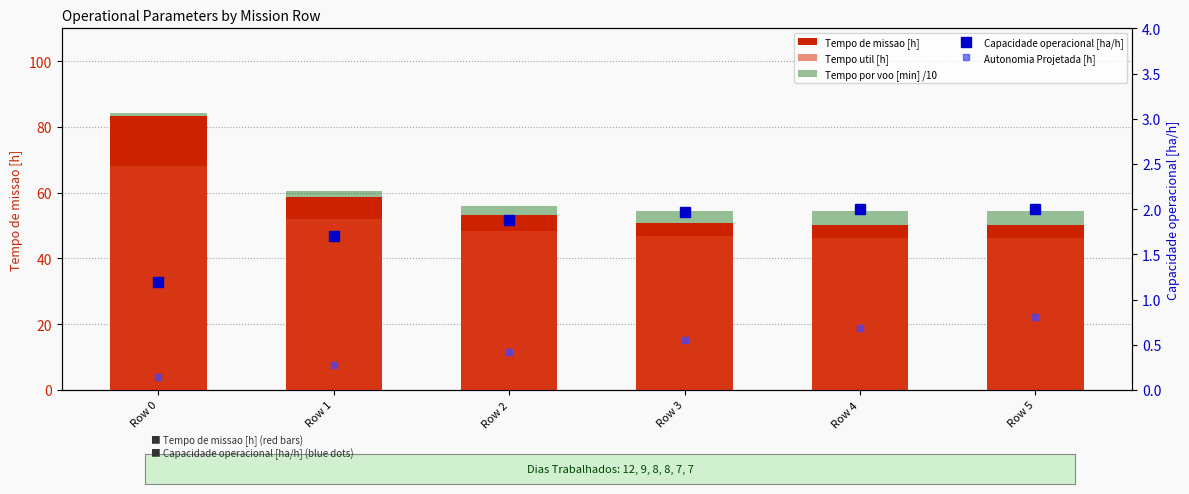

Which category has the lowest value across all series?

Row 0